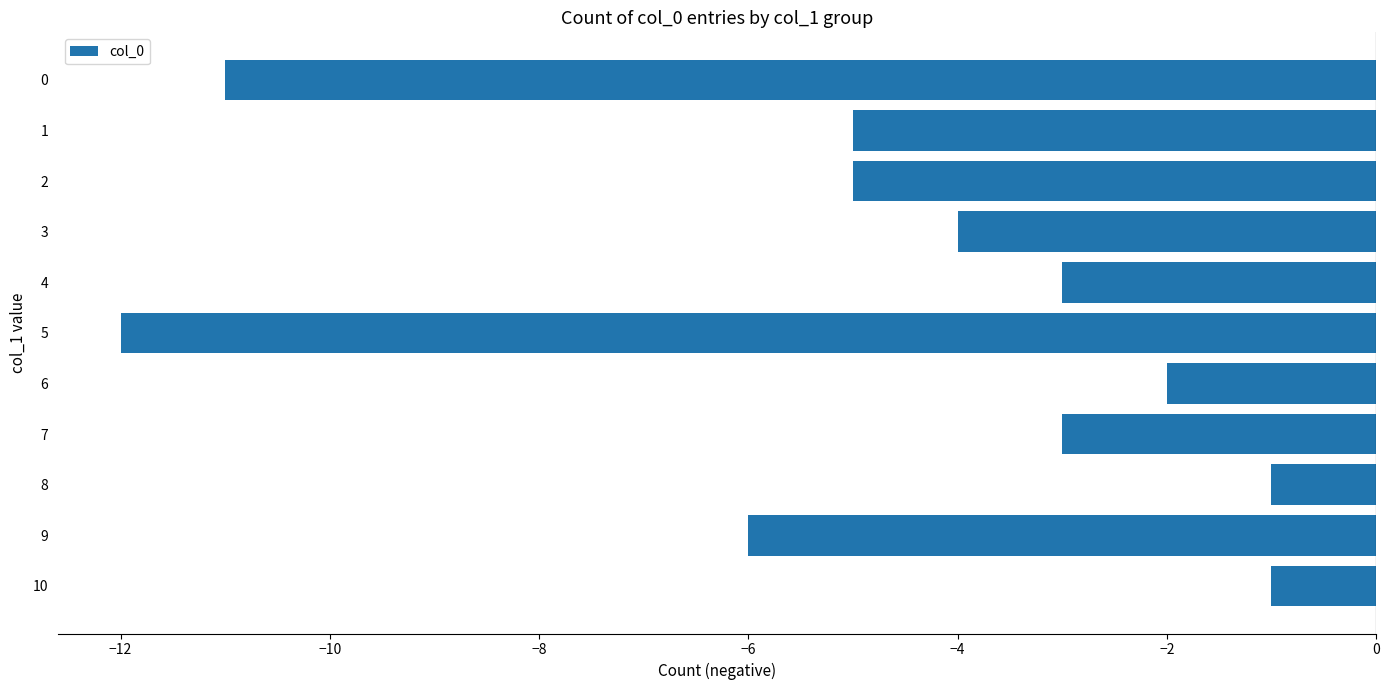

What is the maximum value shown in the chart?

-1